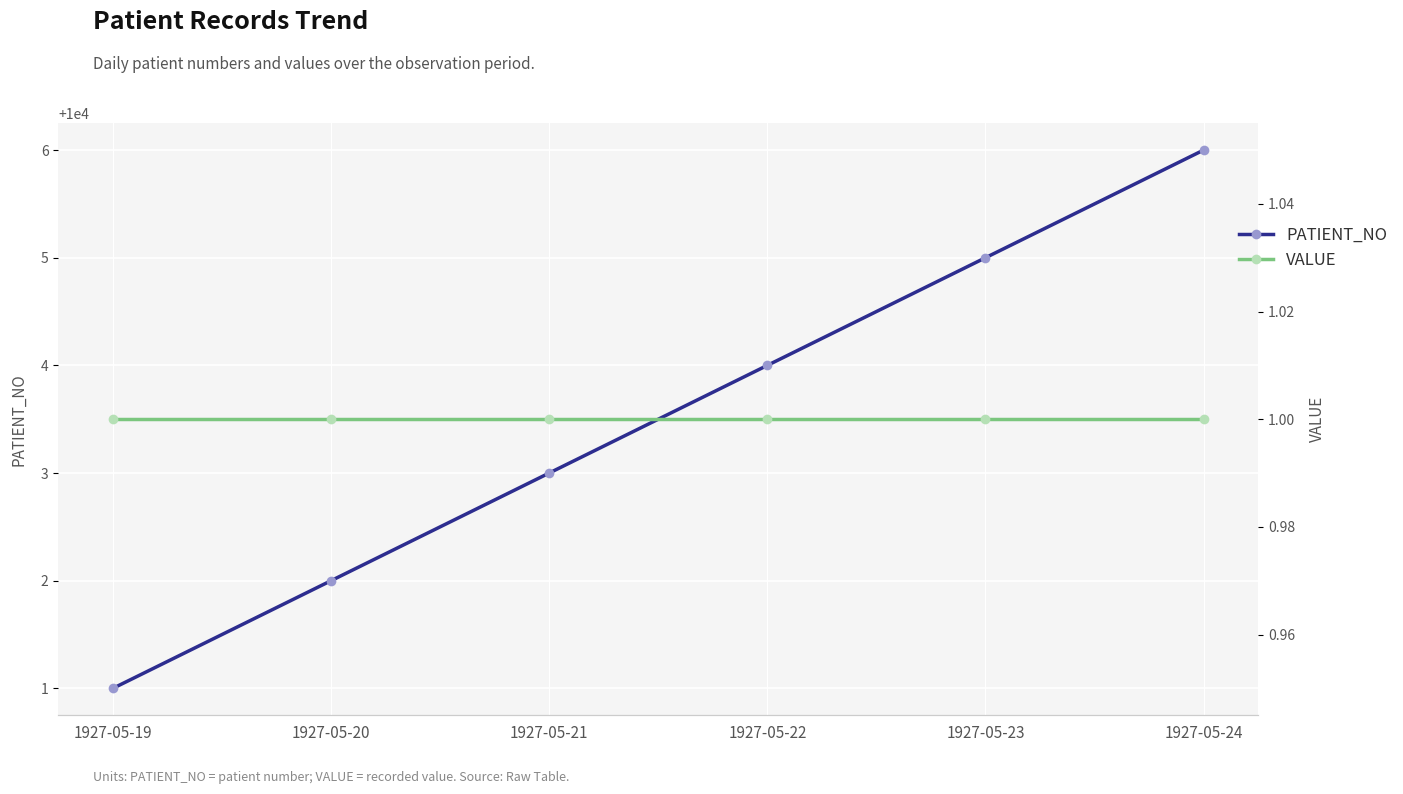

What is the lowest value of the PATIENT_NO series?

10001